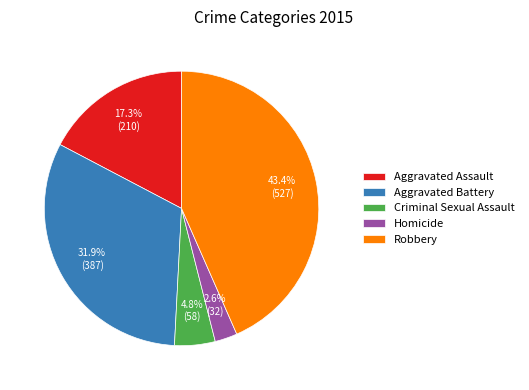

To the nearest percent, what is the combined percentage of Aggravated Assault and Aggravated Battery?

49%